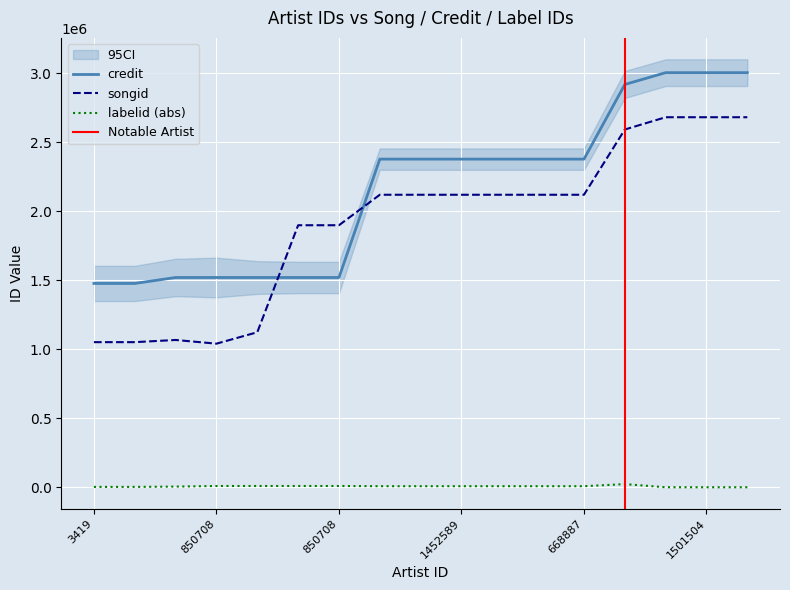

What is the label of the 3rd point from the right?

67027